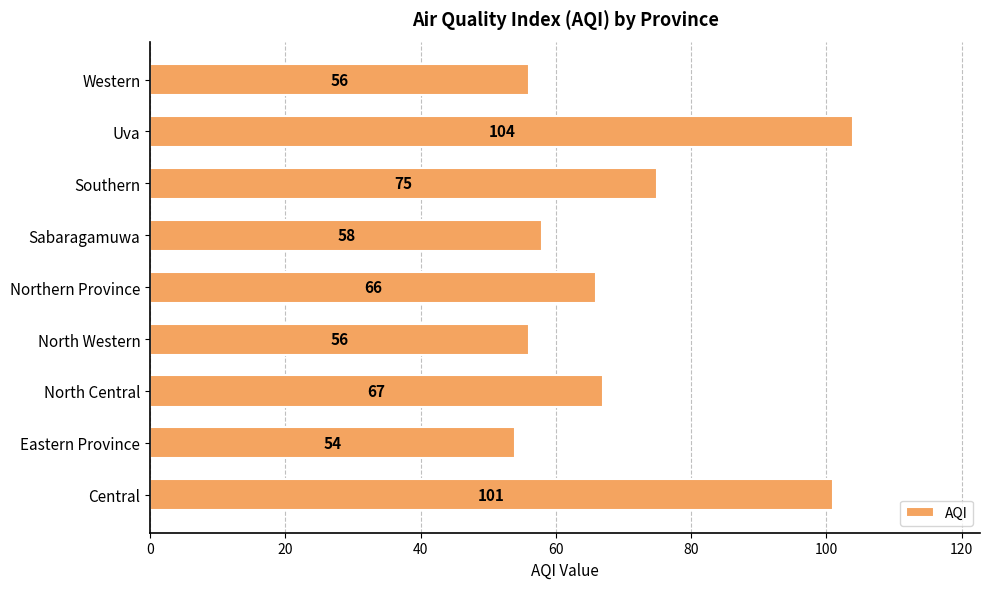

Reading bottom to top, what are all the values shown in this chart?

101	54	67	56	66	58	75	104	56